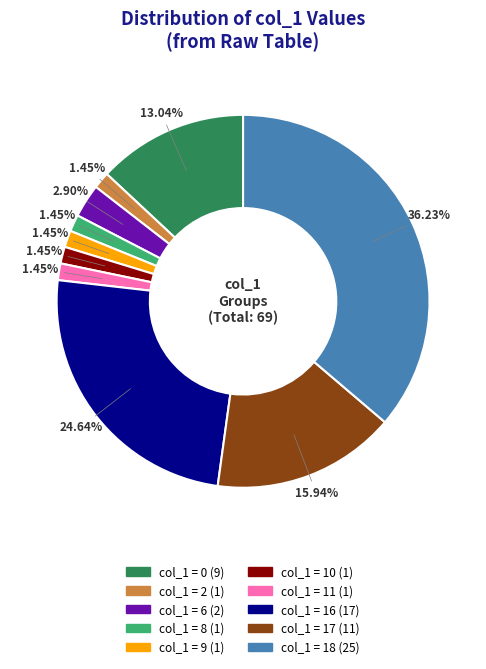

Is there any slice that represents more than half of the pie?

No